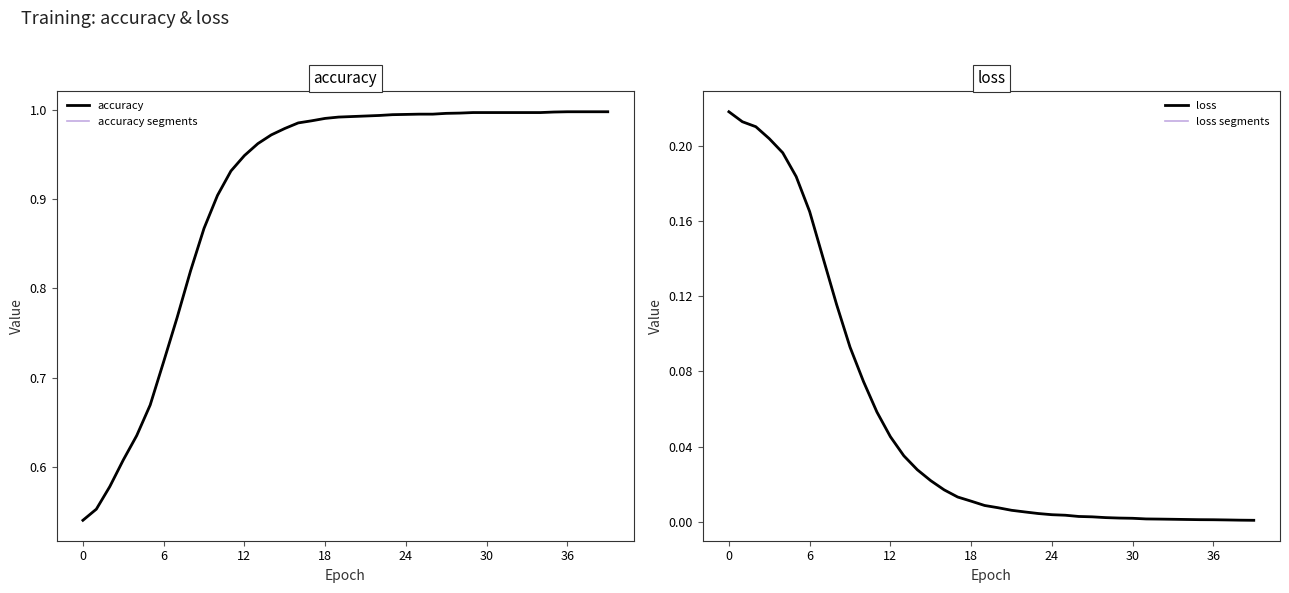

What is the spread (max minus min) of values at 17?

1.0